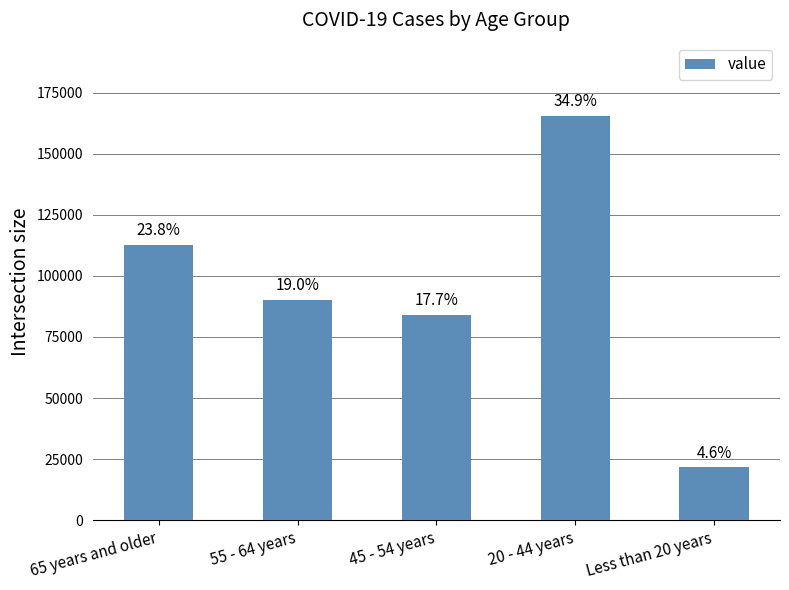

Are the bars grouped side by side (vs. stacked)?

No